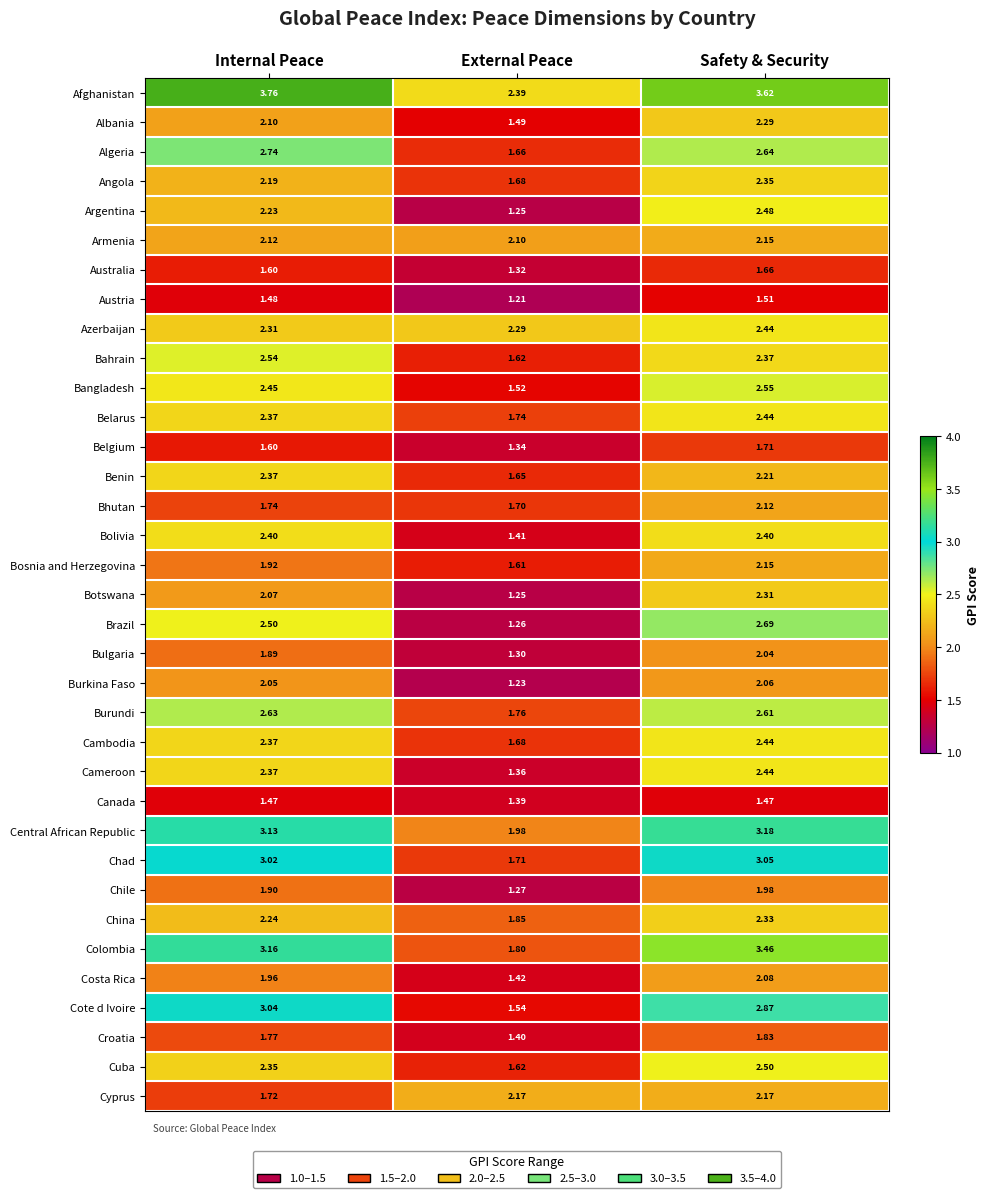

Rank the categories by Bangladesh value from lowest to highest.

External Peace, Internal Peace, Safety & Security